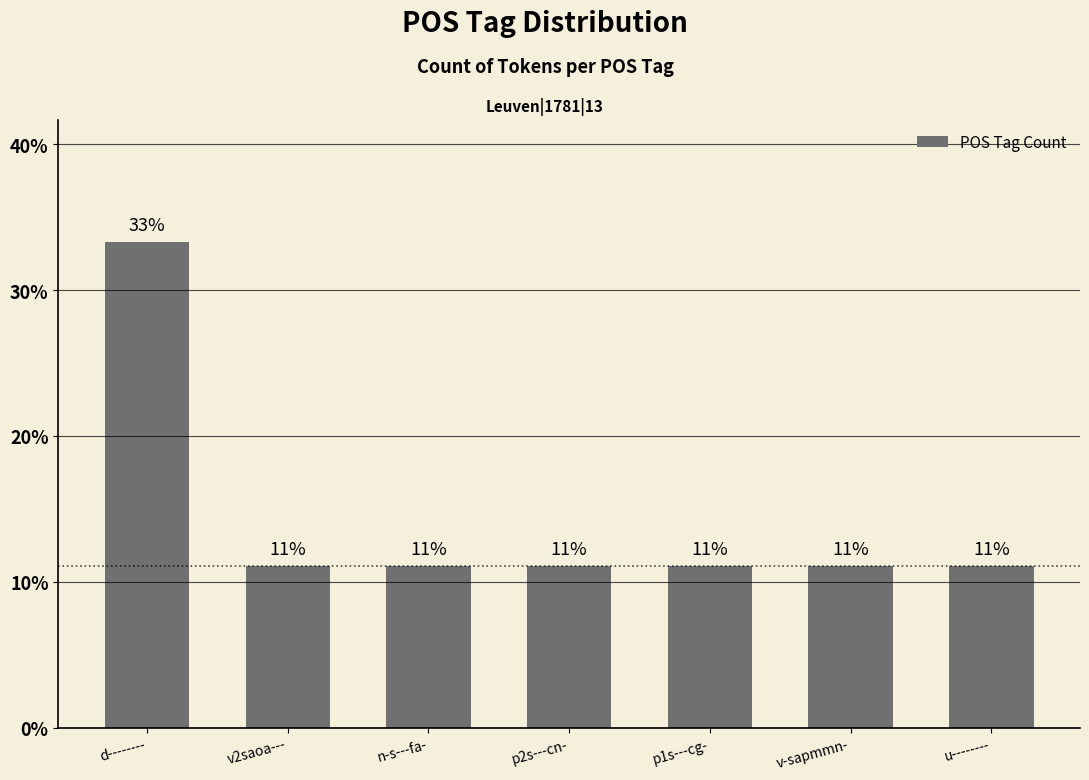

What is the ratio of the value at v2saoa--- to the value at p2s---cn-?

1.0